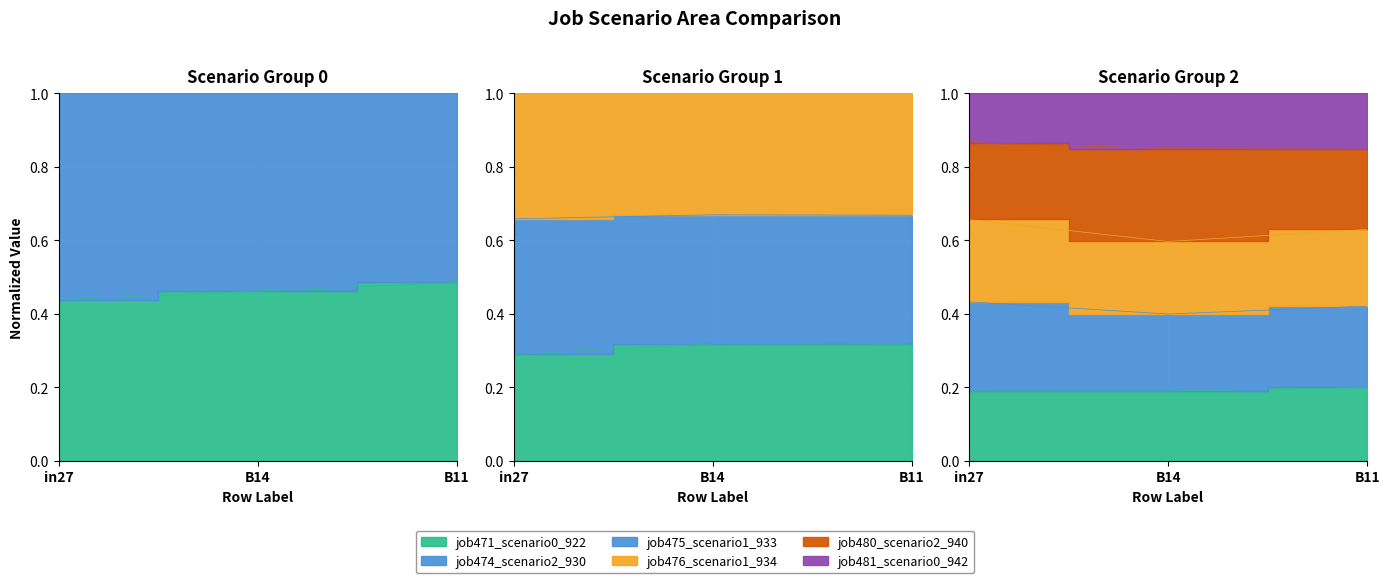

The job476_scenario1_934 series shows 0.9 at in27. True or false?

True